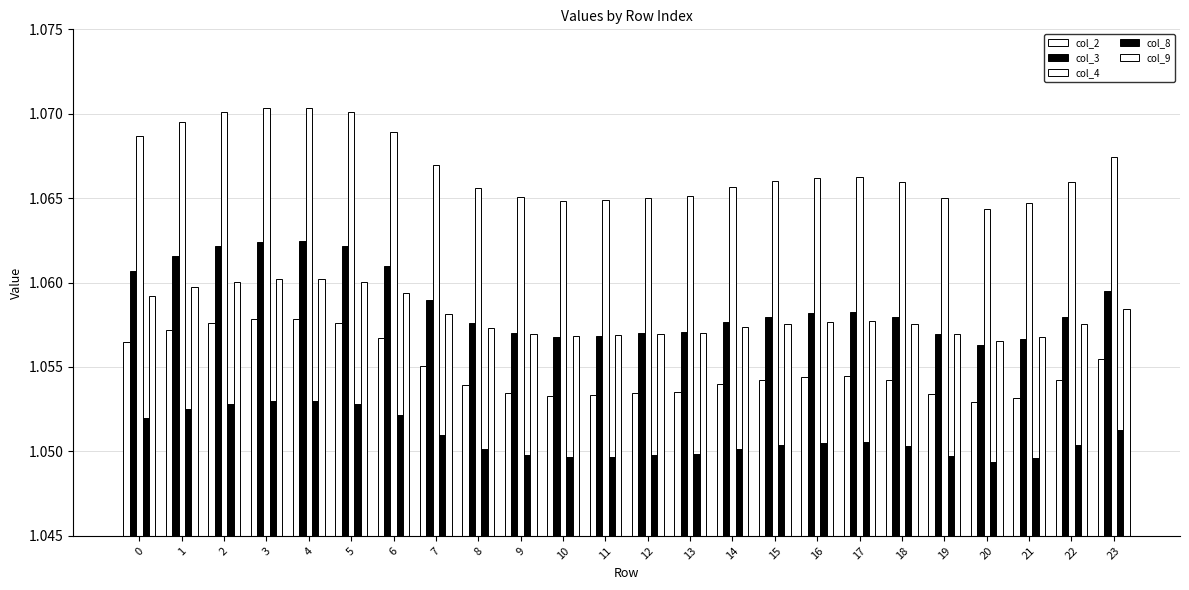

What value does the col_3 series have at 5?

1.1